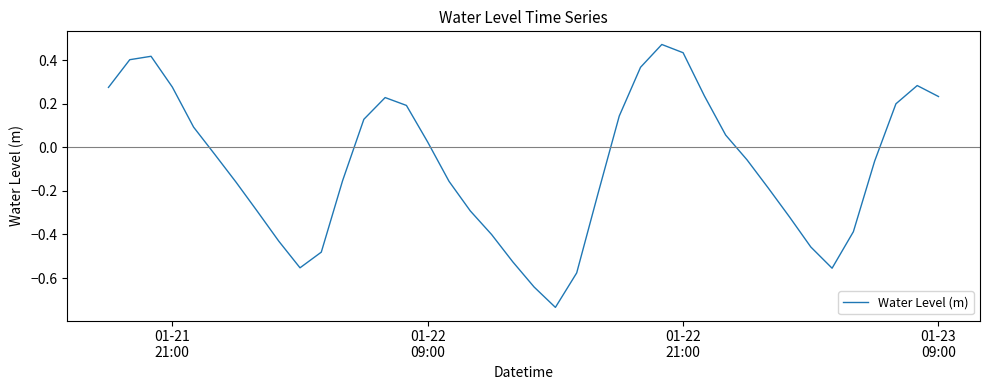

How many lines are shown in the chart?

1